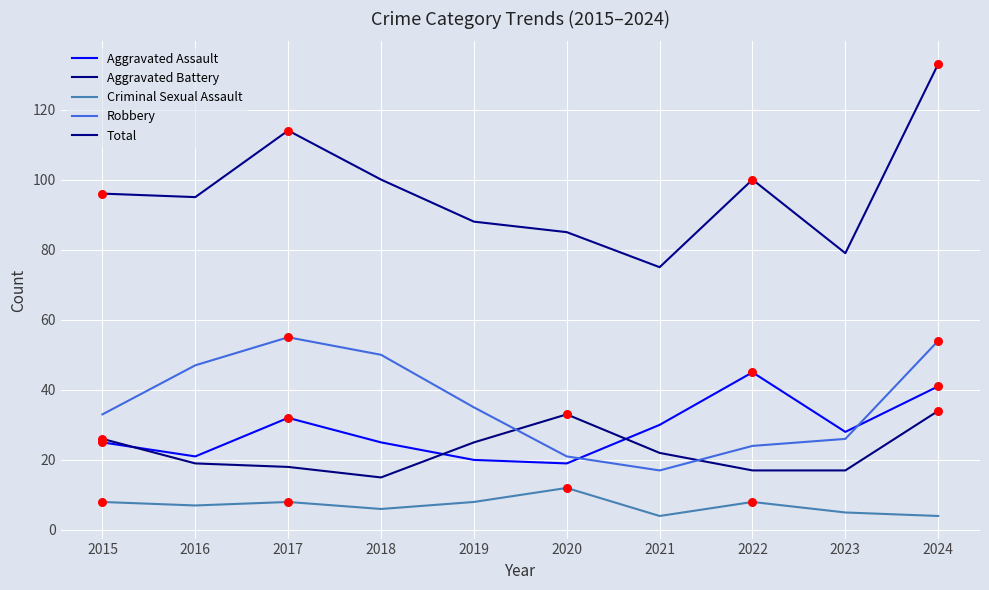

What are all the series names shown in the legend?

Aggravated Assault, Aggravated Battery, Criminal Sexual Assault, Robbery, Total